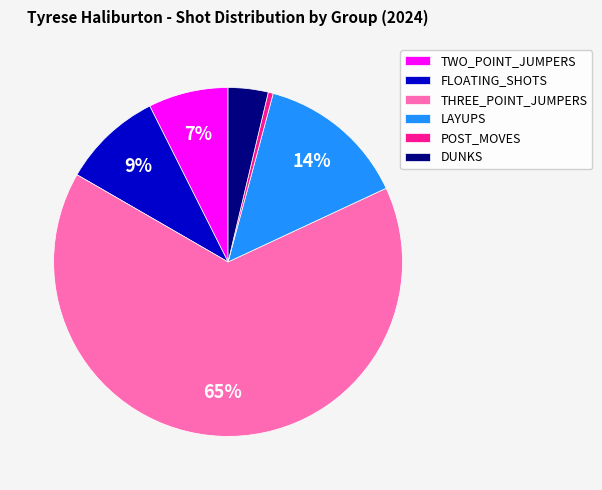

To the nearest percent, what portion does TWO_POINT_JUMPERS represent?

7%